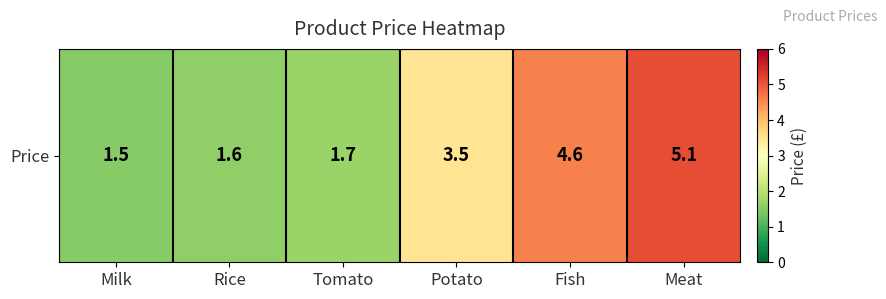

Rank the categories by value from lowest to highest.

Milk, Rice, Tomato, Potato, Fish, Meat